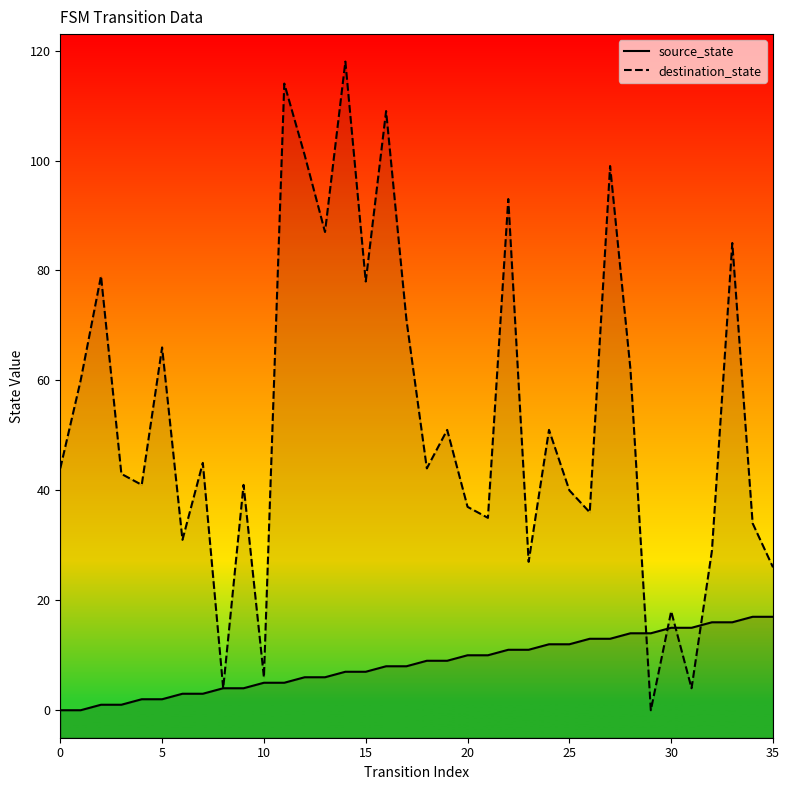

What value does the destination_state series have at 10, to the nearest 10?

10